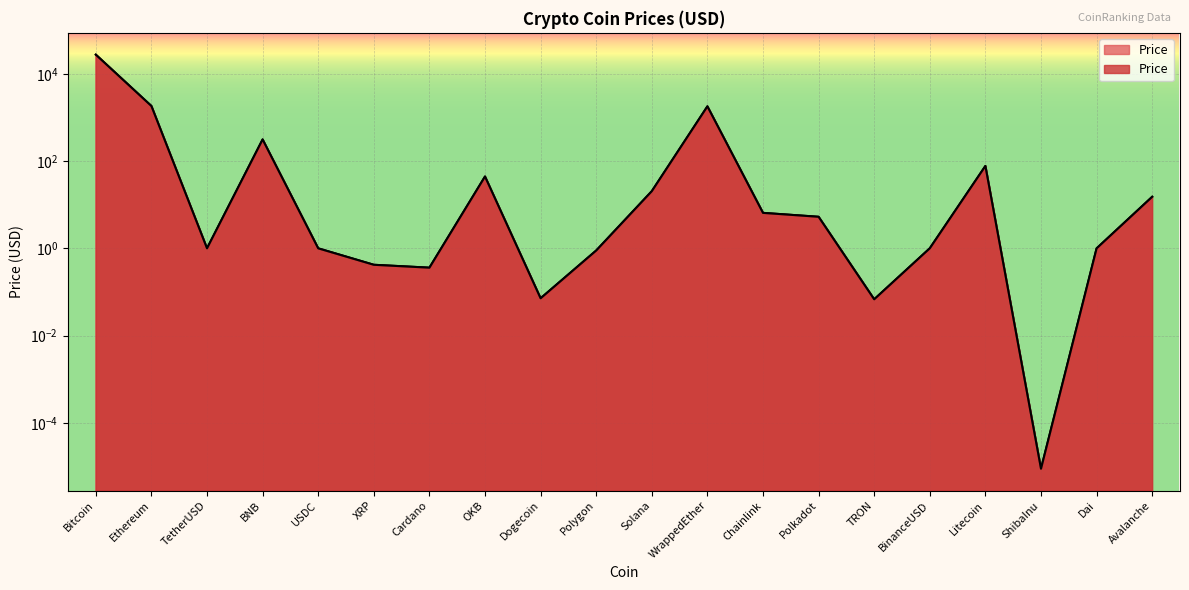

What is the difference between the values at USDC and Avalanche?

14.3